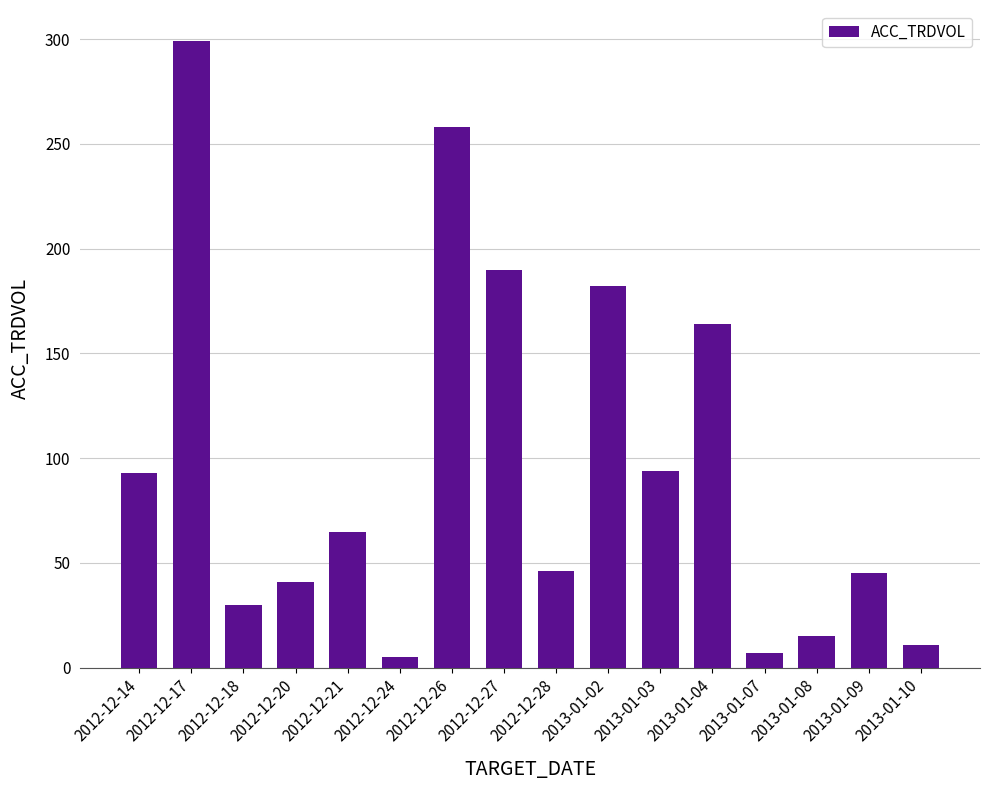

The chart shows a value of 63 at 2012-12-28. True or false?

False